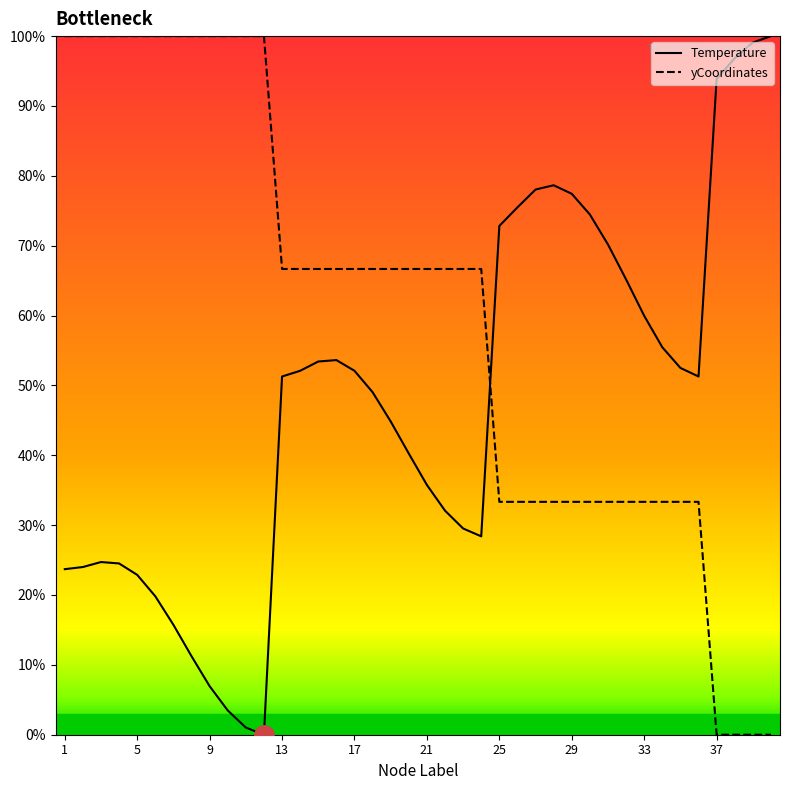

What is the maximum value for Temperature?

100.0